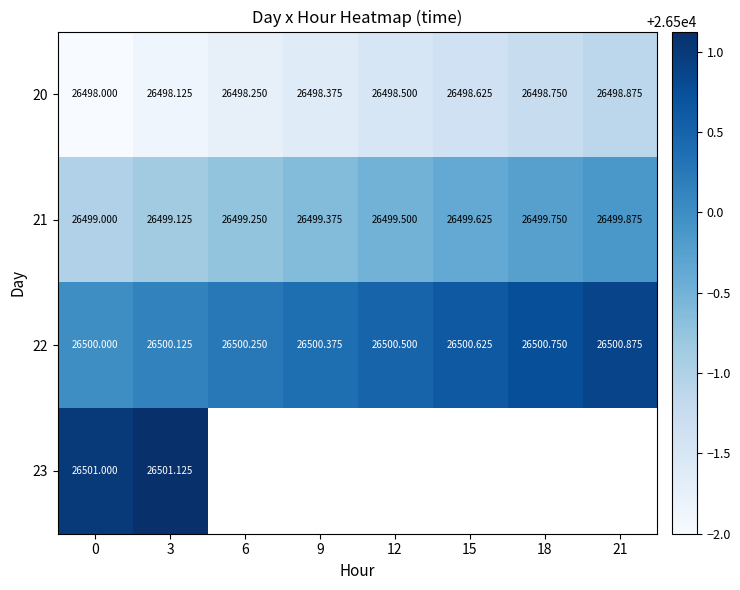

What is the smallest value displayed?

26498.0